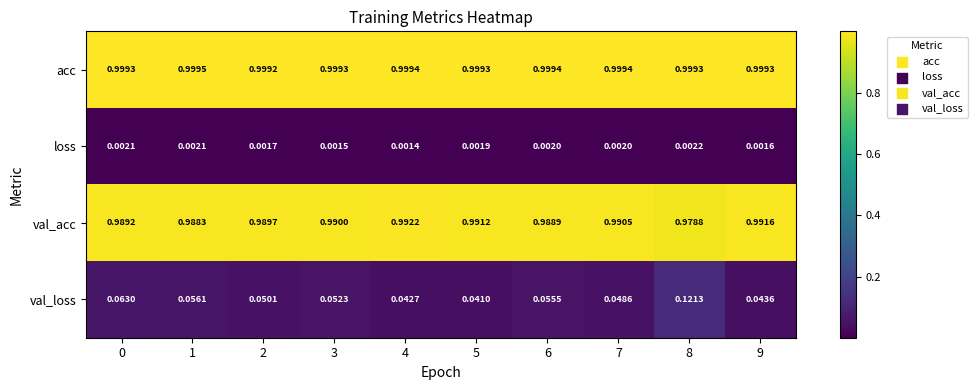

At which category does the chart reach its minimum across all series?

4